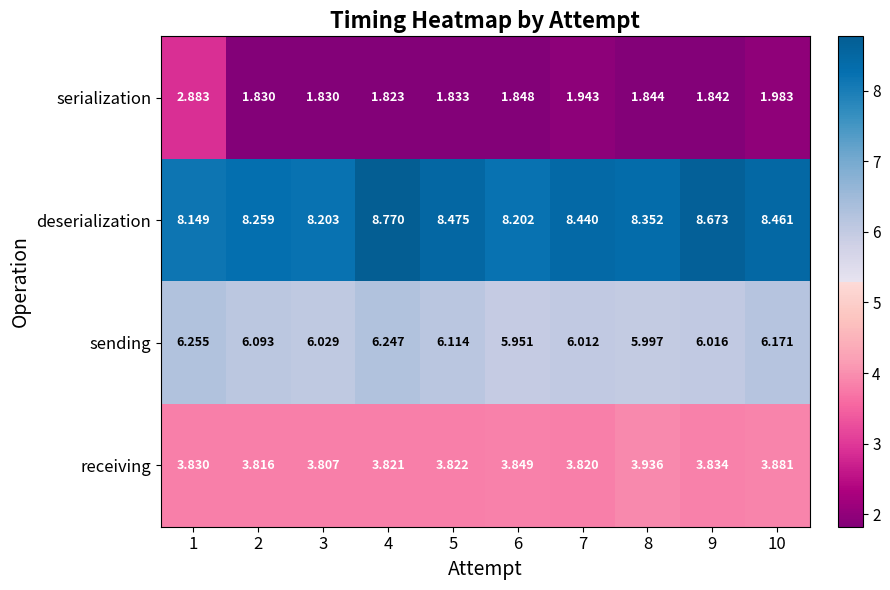

Between 2 and 6, which series saw the biggest shift?

sending